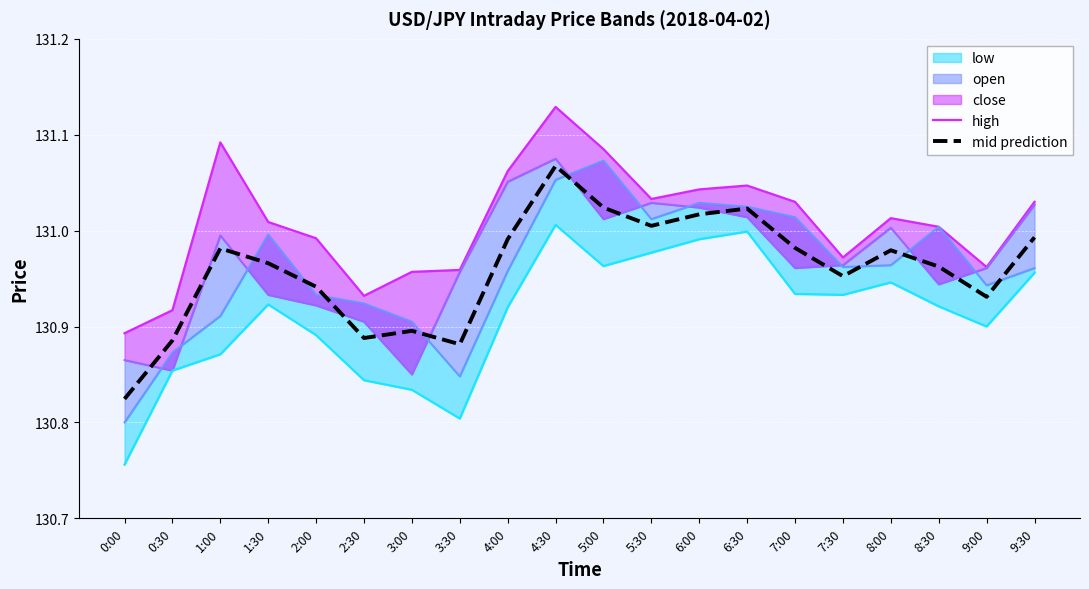

Which series has the largest total across all categories?

high